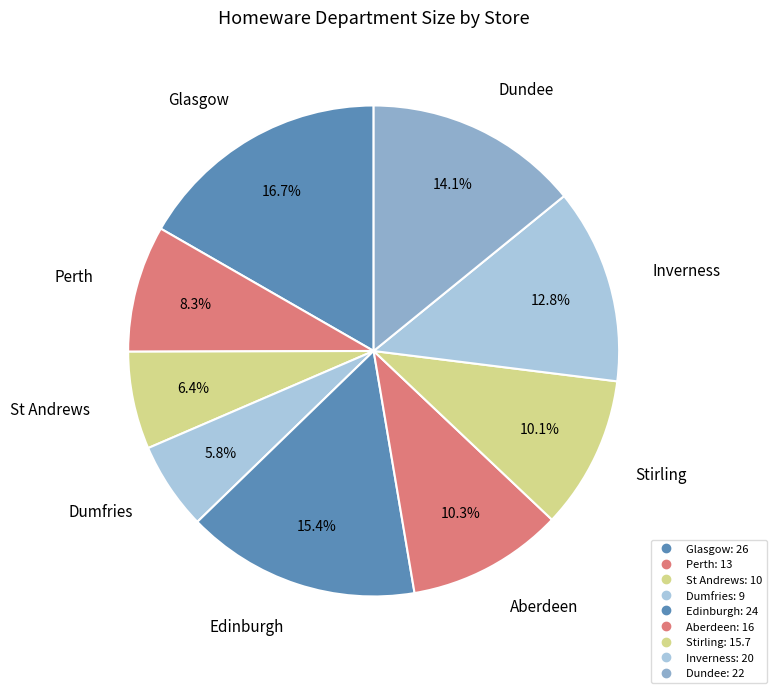

Rank the categories by value from lowest to highest.

Dumfries, St Andrews, Perth, Stirling, Aberdeen, Inverness, Dundee, Edinburgh, Glasgow